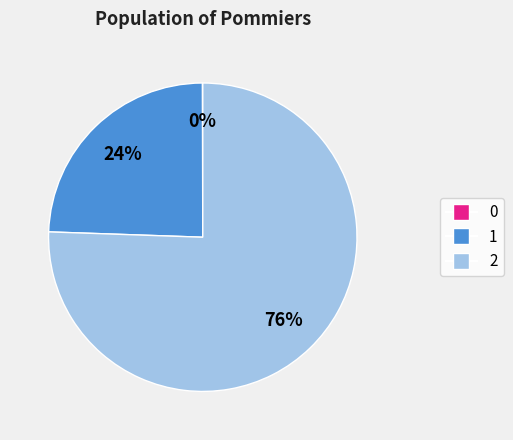

Which slice represents more than half of the pie?

2